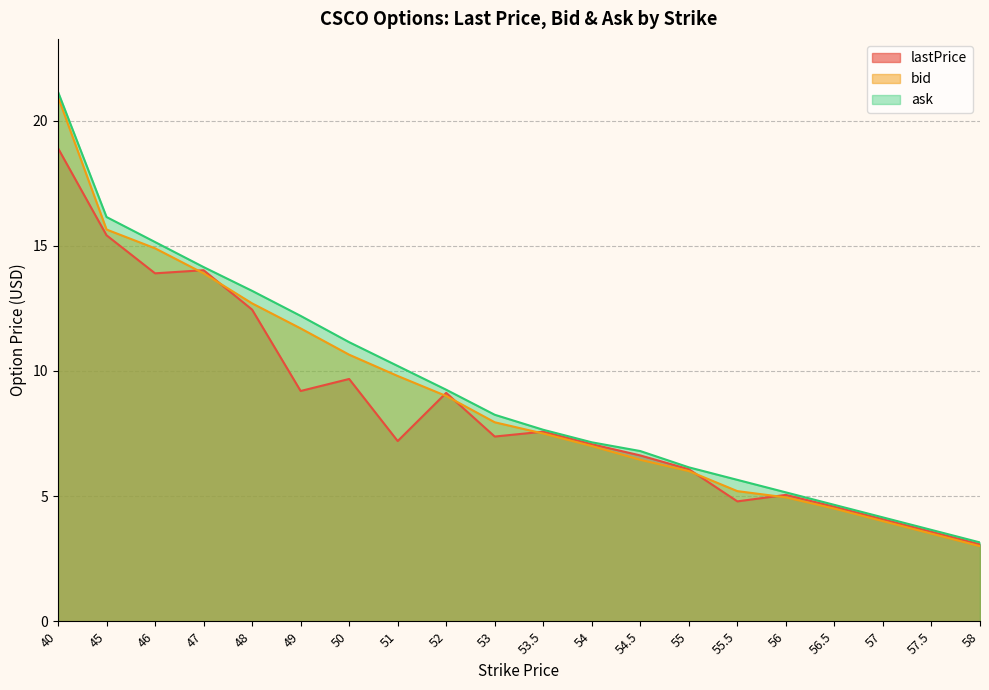

Rank the categories by lastPrice value from highest to lowest.

40, 45, 47, 46, 48, 50, 49, 52, 53.5, 53, 51, 54, 54.5, 55, 56, 55.5, 56.5, 57, 57.5, 58